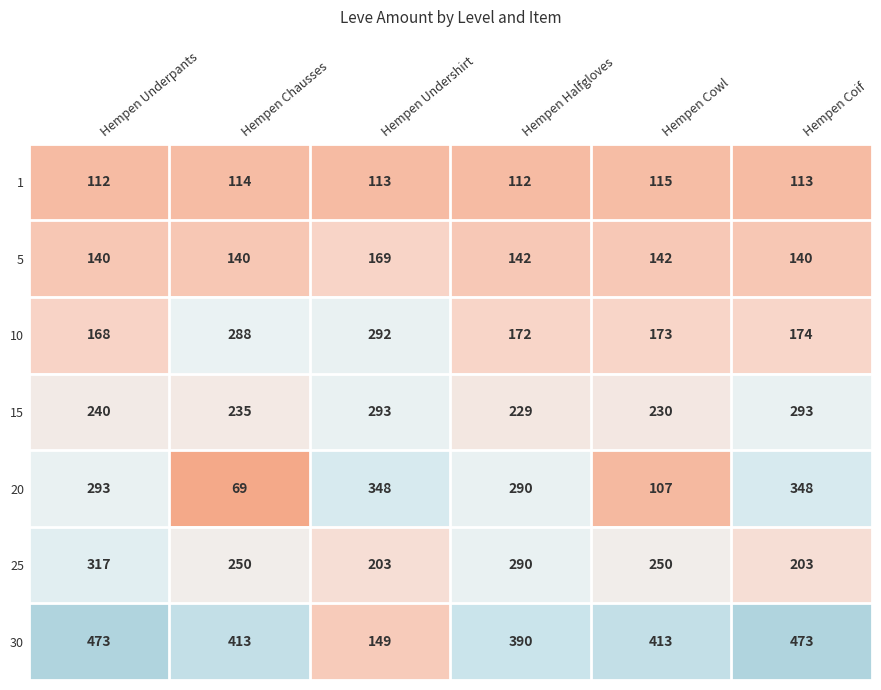

How many data points does each series have?

6